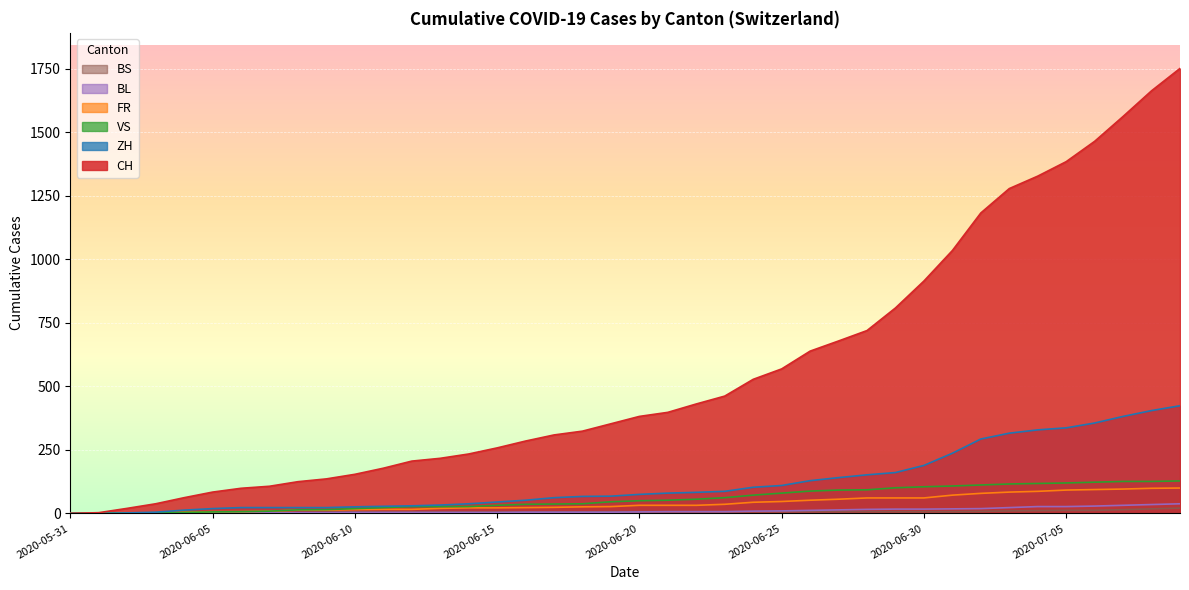

At which label does ZH reach its minimum?

2020-05-31